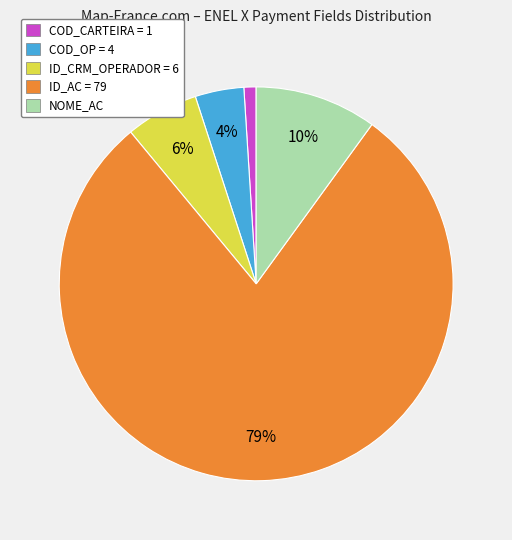

The NOME_AC slice represents 10% of the pie. True or false?

True